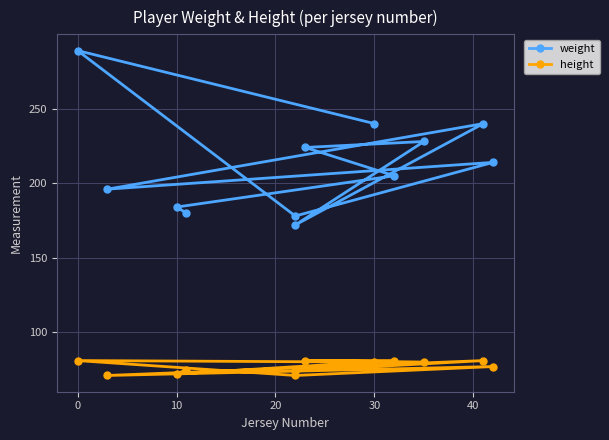

True or false: weight and height intersect in this chart.

False